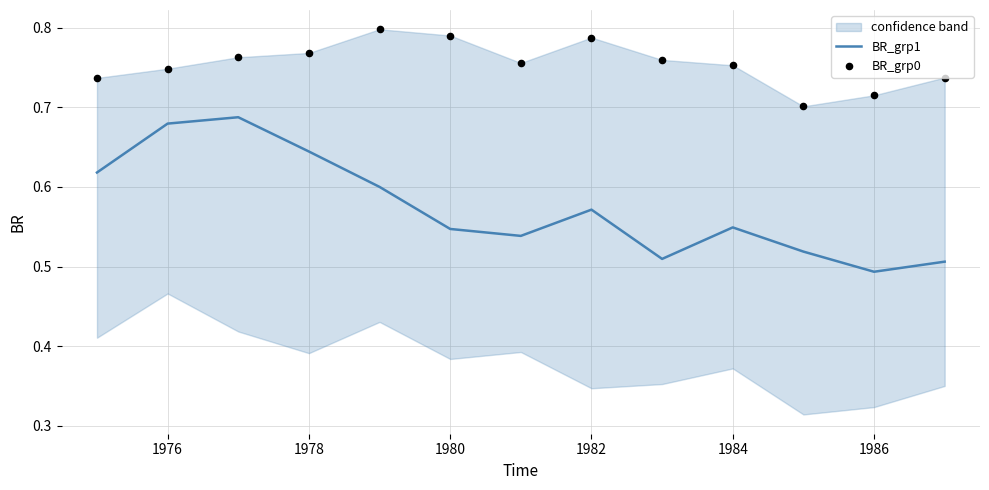

Where is BR_grp1 nearest to the value 0?

1986